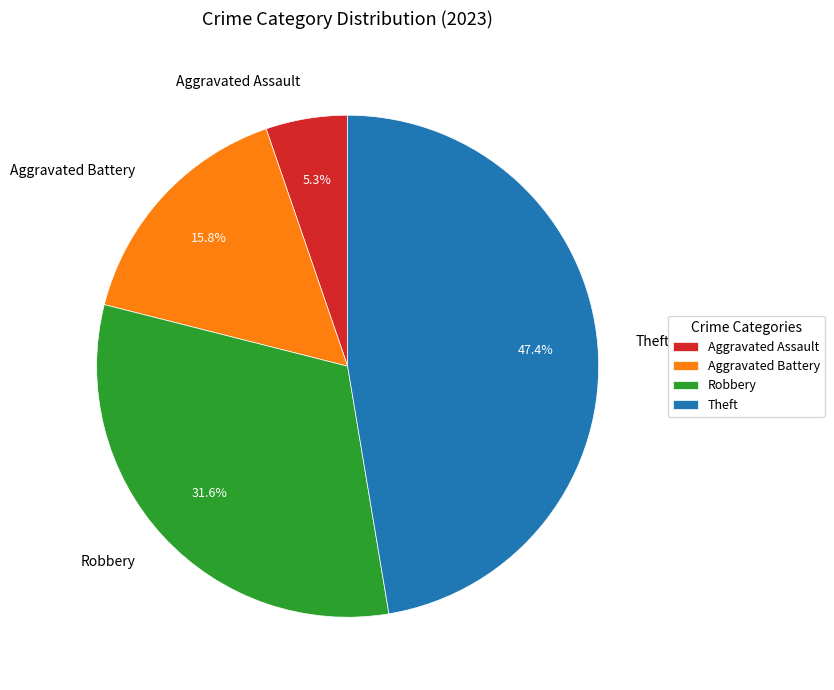

What is the ratio of the value at Aggravated Battery to the value at Theft?

0.3